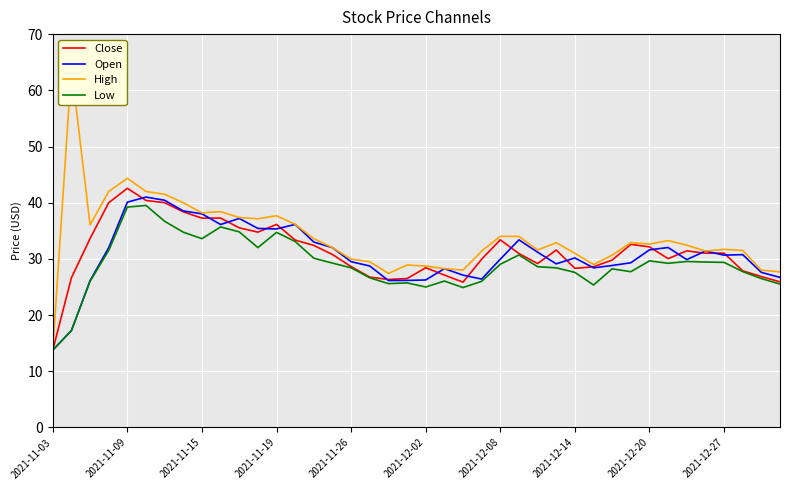

The value of Low at 2021-12-27 is 29.4. True or false?

True